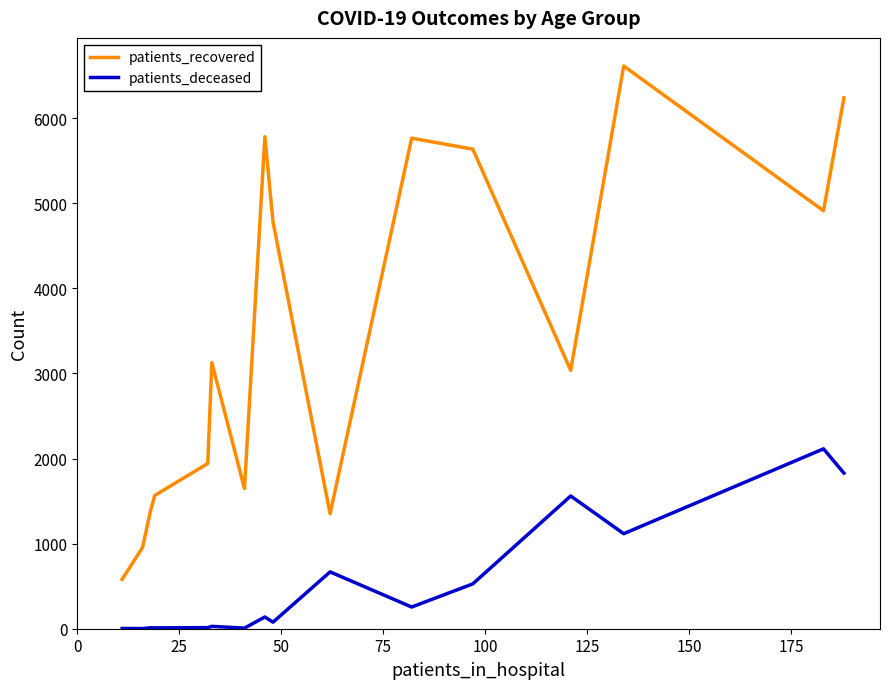

List the series in order of their overall mean, lowest first.

patients_deceased, patients_recovered